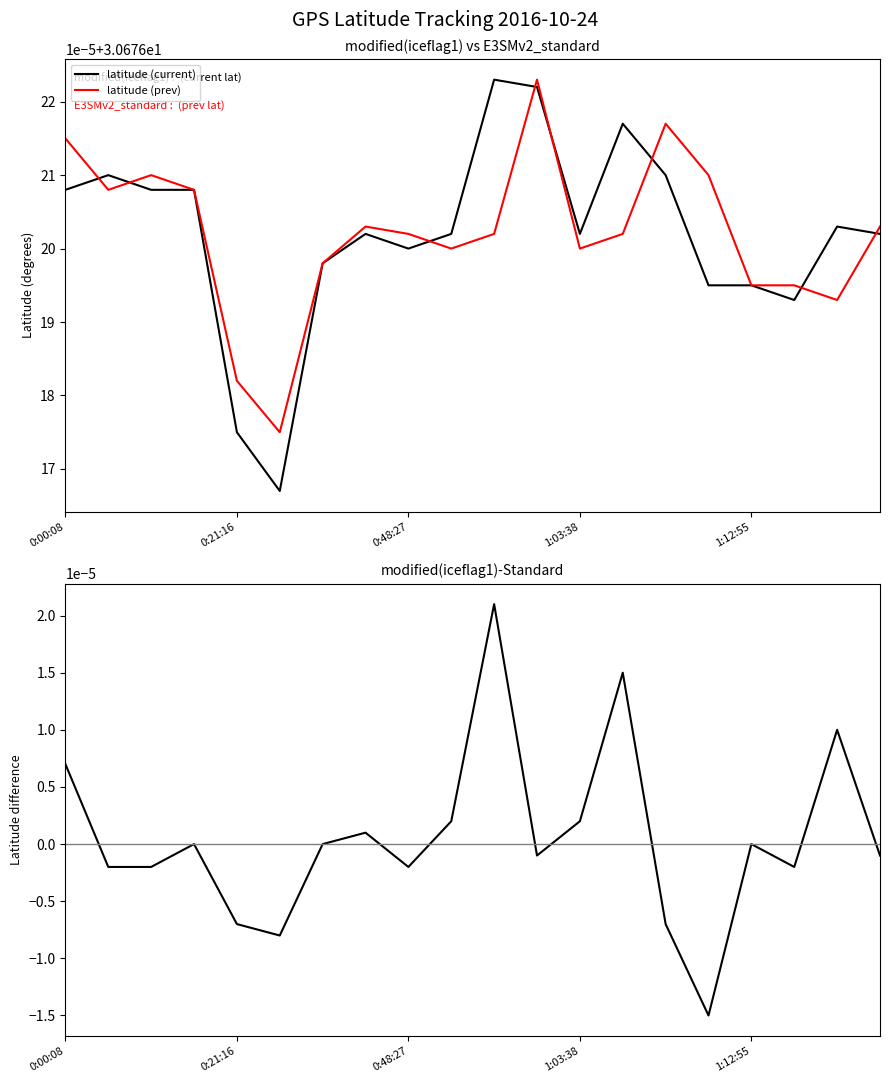

Which series changed the most between 8 and 15?

difference